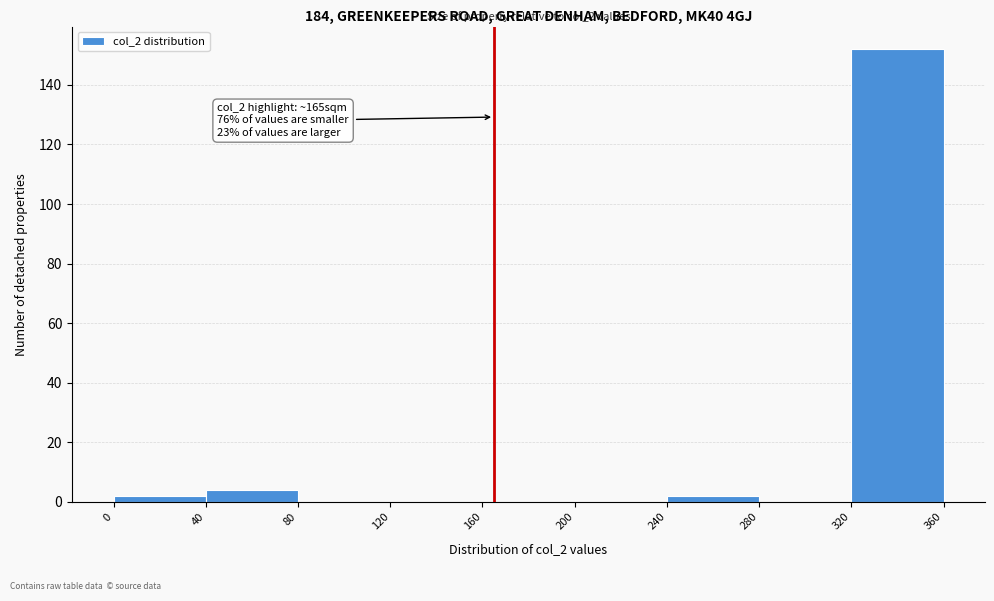

Which range on the x-axis has the tallest bar?

320 to 360